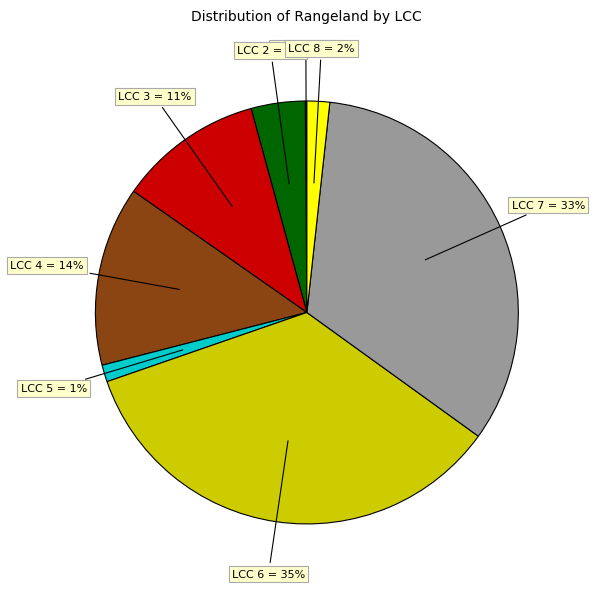

Does any single category account for the majority?

No